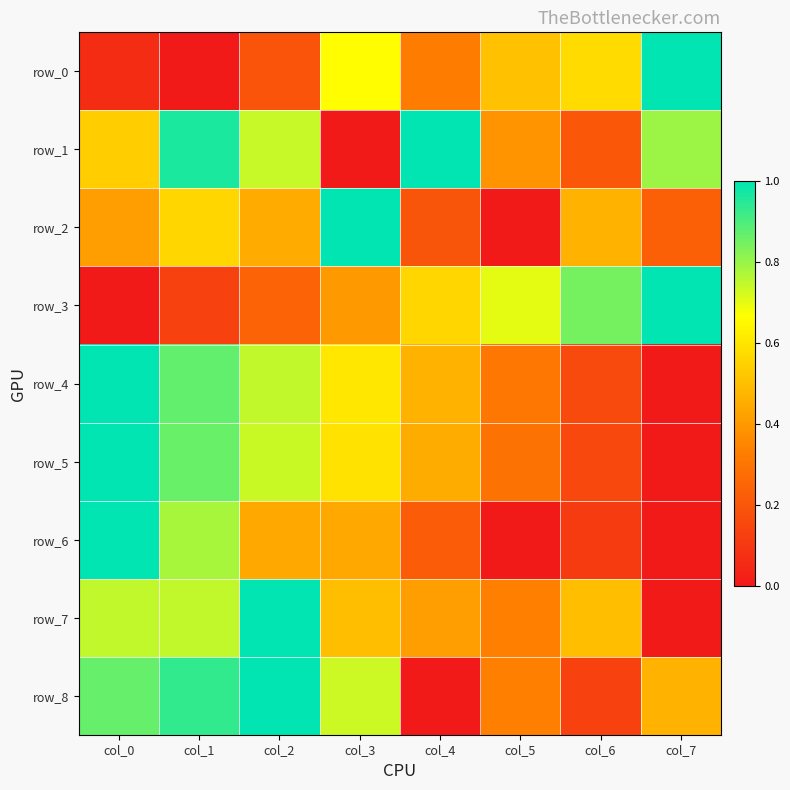

What is the spread (max minus min) of values at col_0?

1.0